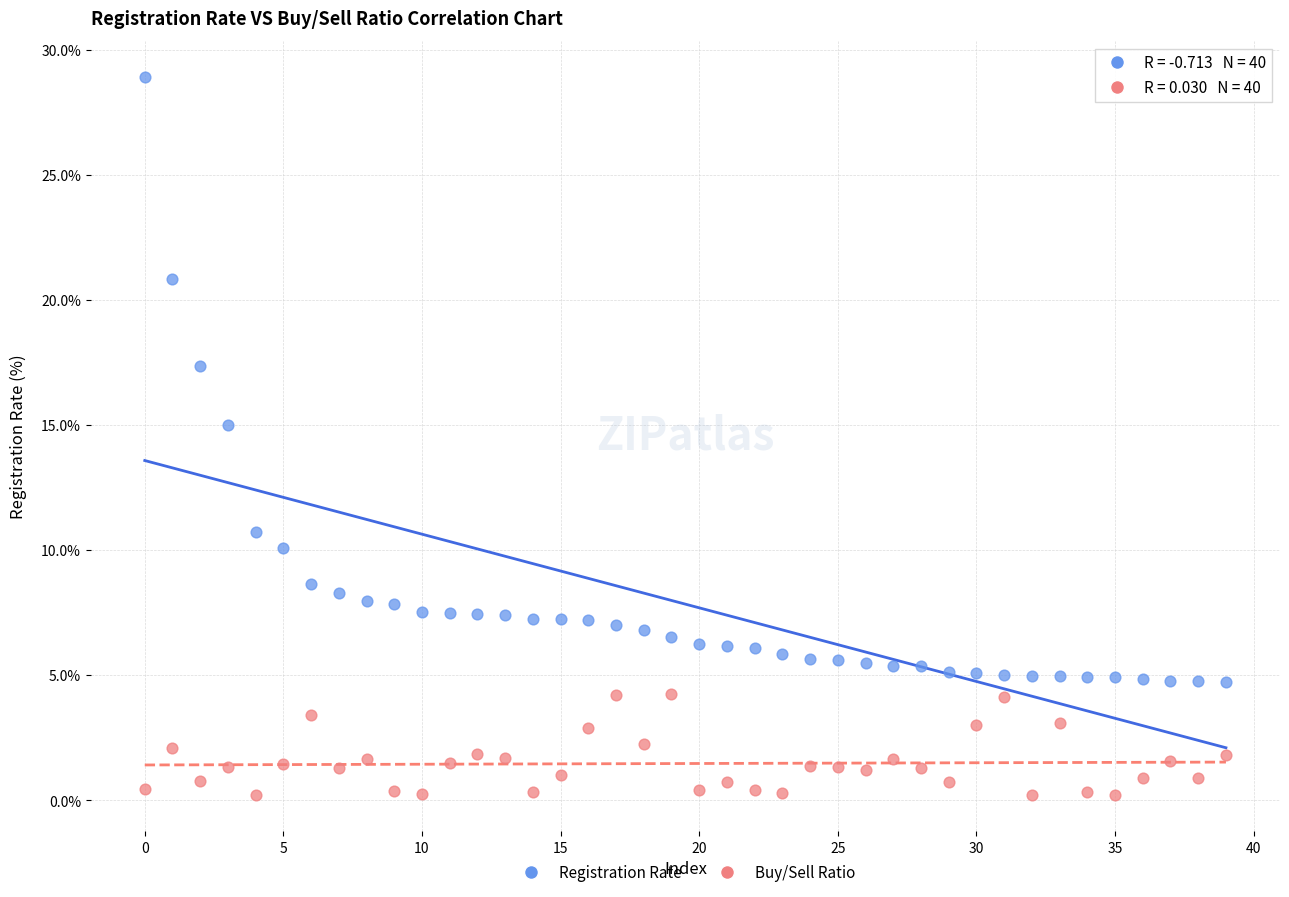

Across all data points, what is the range of Y values (max minus min)?

28.7